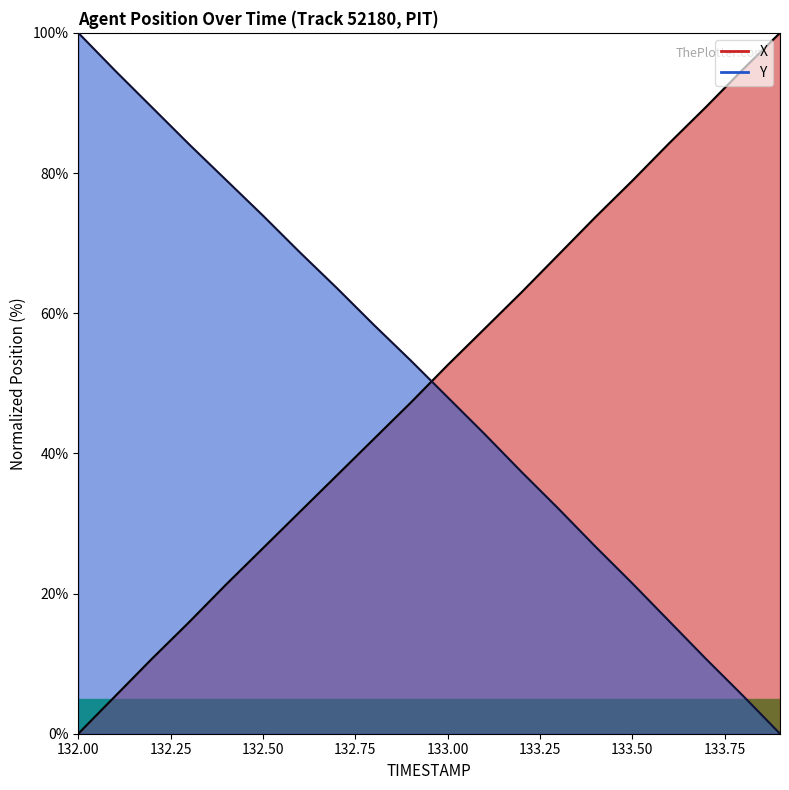

How many data points does each series have?

20